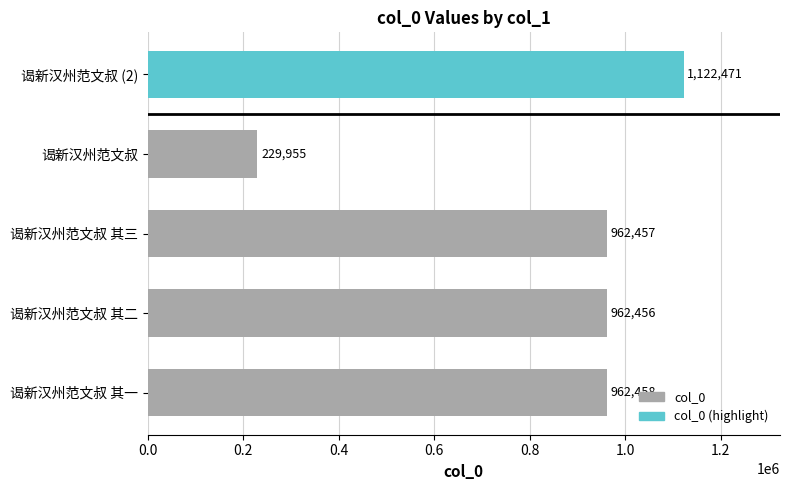

At which category does the chart reach its minimum across all series?

谒新汉州范文叔